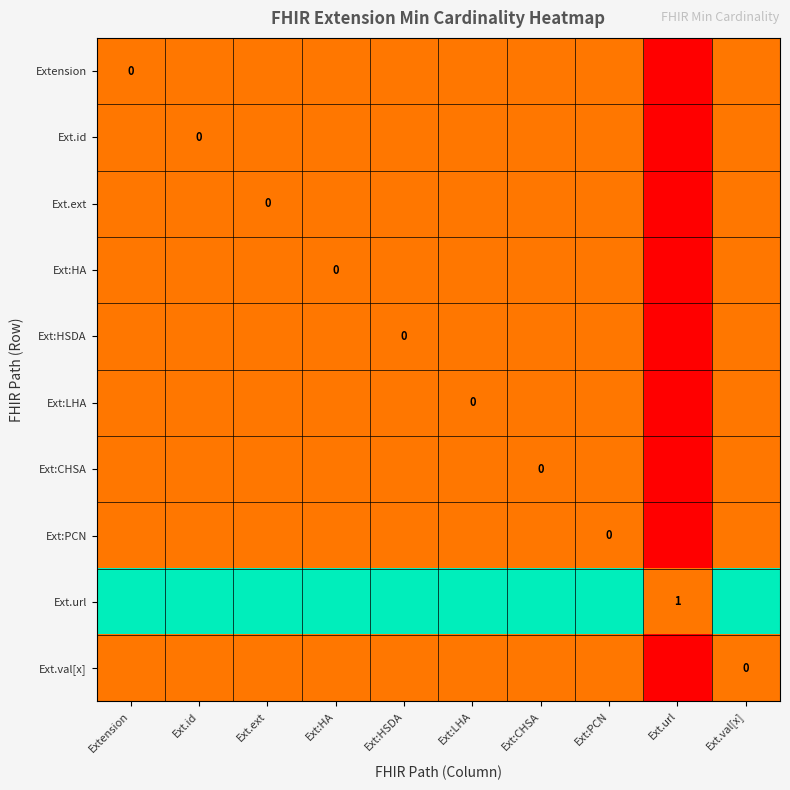

What is the greatest value displayed?

1.0